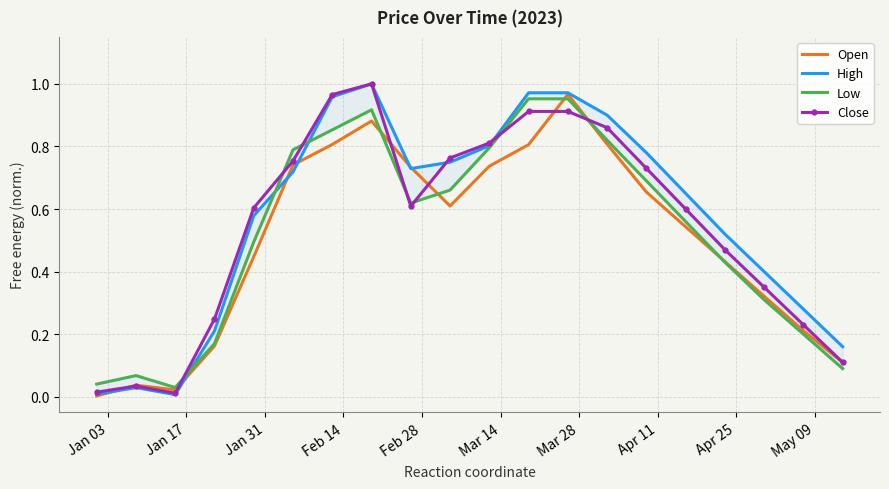

How many interior local peaks does the High series have?

2